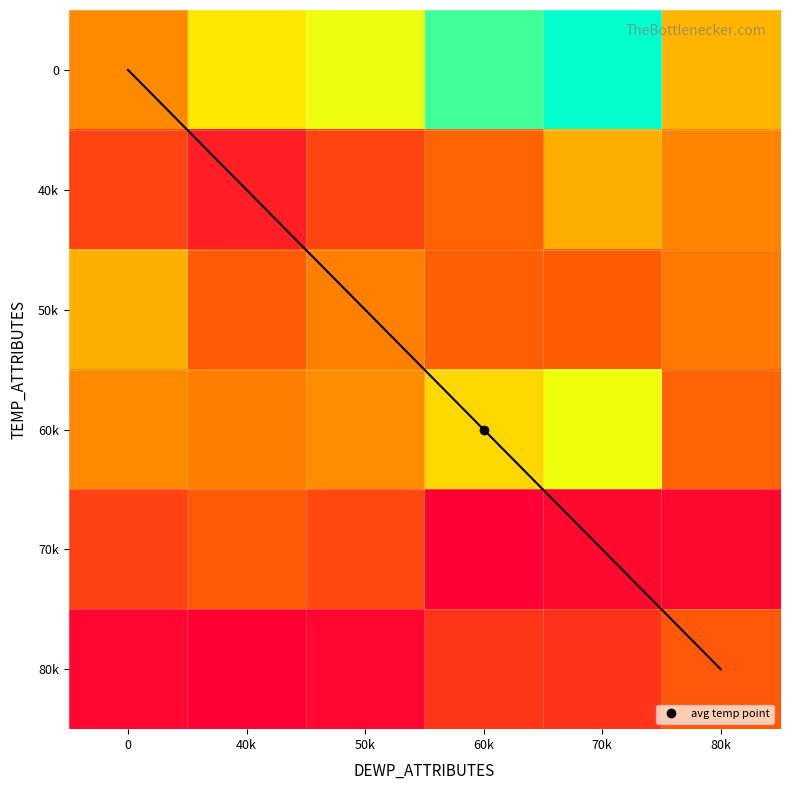

Rank the series by their maximum value, from highest to lowest.

0, 60k, 50k, 40k, 70k, 80k